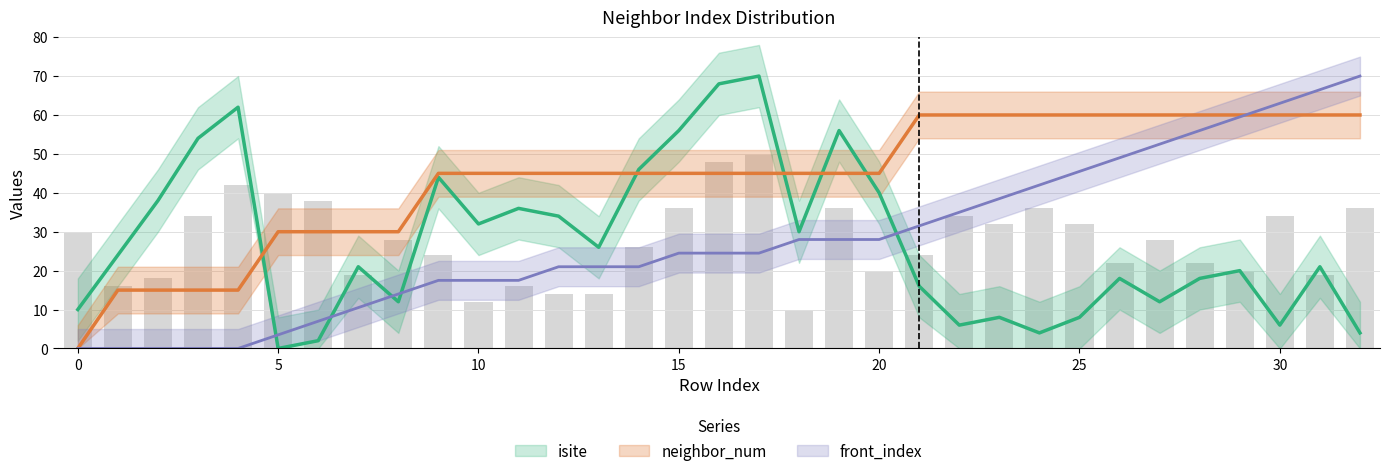

What is the total value across all series at 32?

134.0